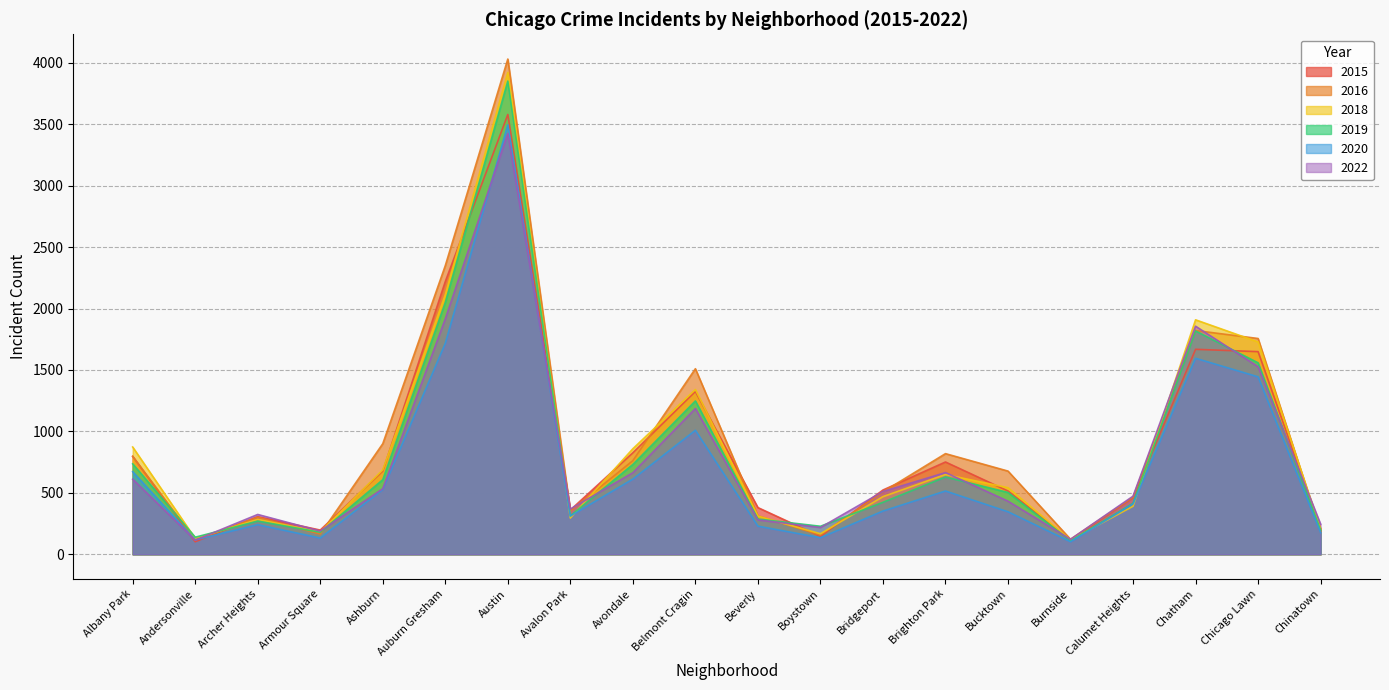

How many distinct data groups are displayed?

6